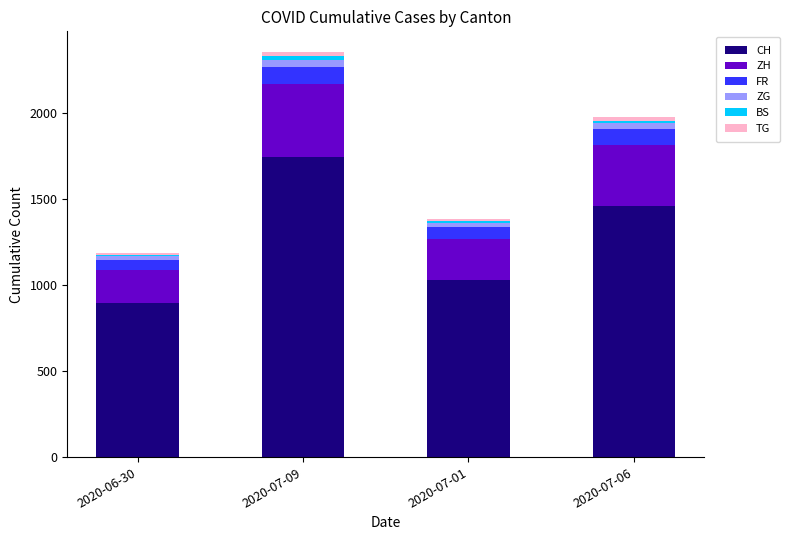

The value of CH at 2020-07-06 is 2123. True or false?

False